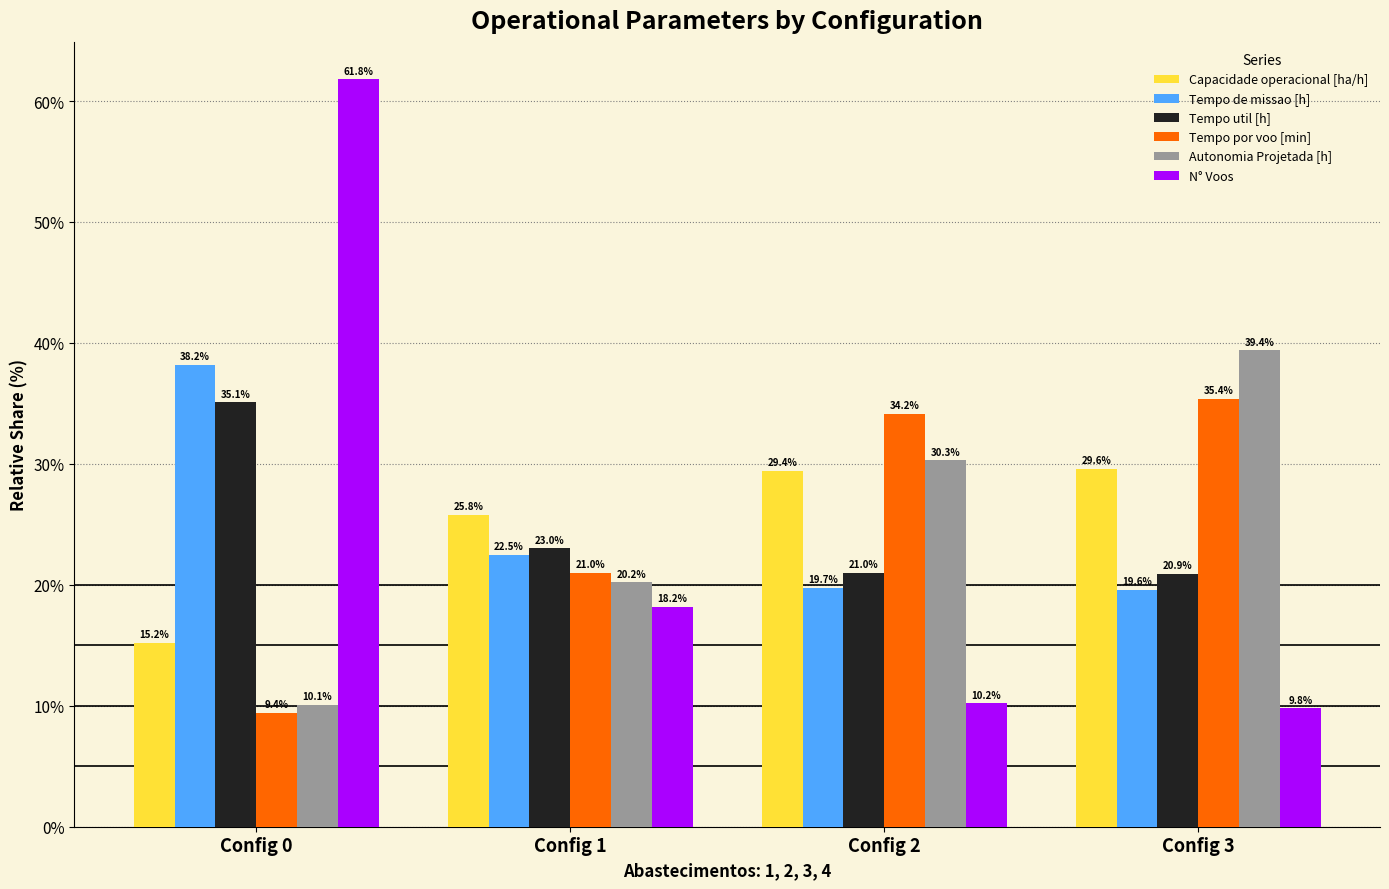

Is the value of Tempo por voo [min] at Config 1 greater than the value of Autonomia Projetada [h] at Config 2?

No